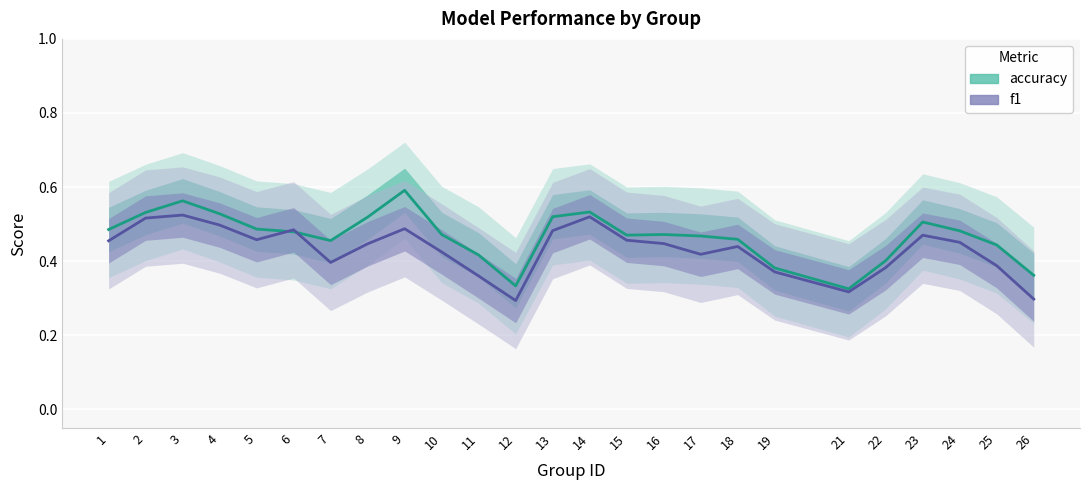

Is it true that accuracy equals 0.6 at 3?

True